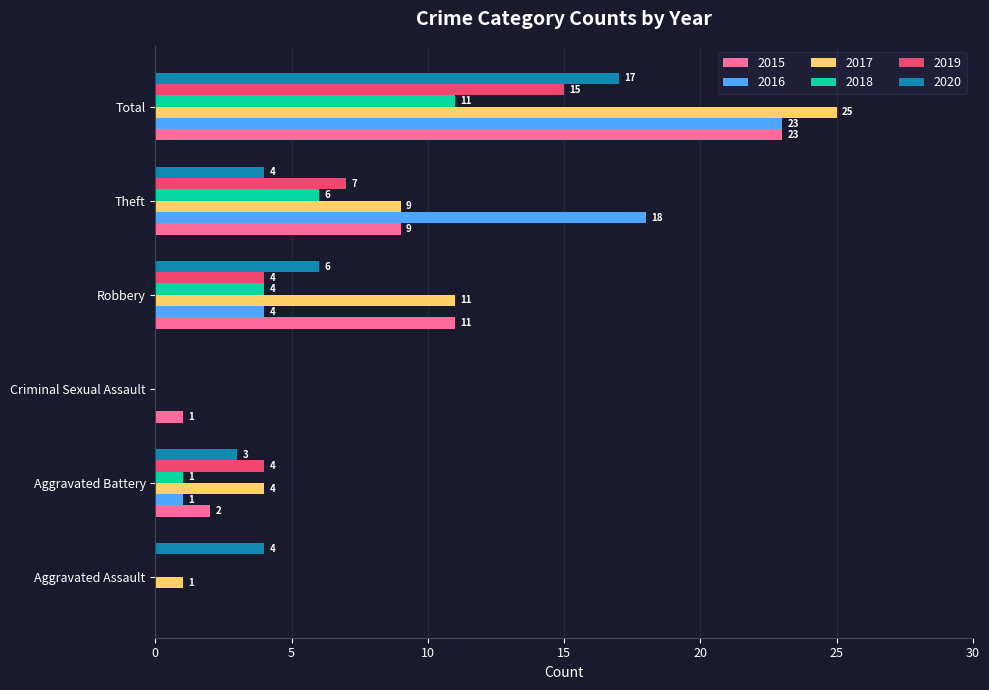

What is the approximate value of 2017 at Theft, to the nearest 10?

10